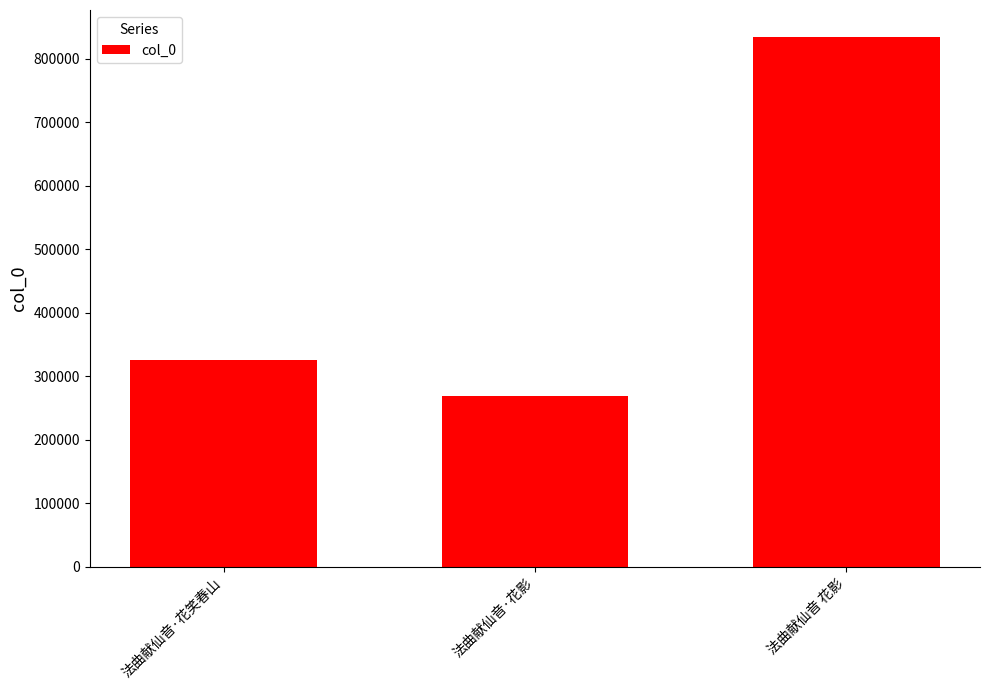

Reading left to right, list all the values displayed in this chart.

325548	268003	834849